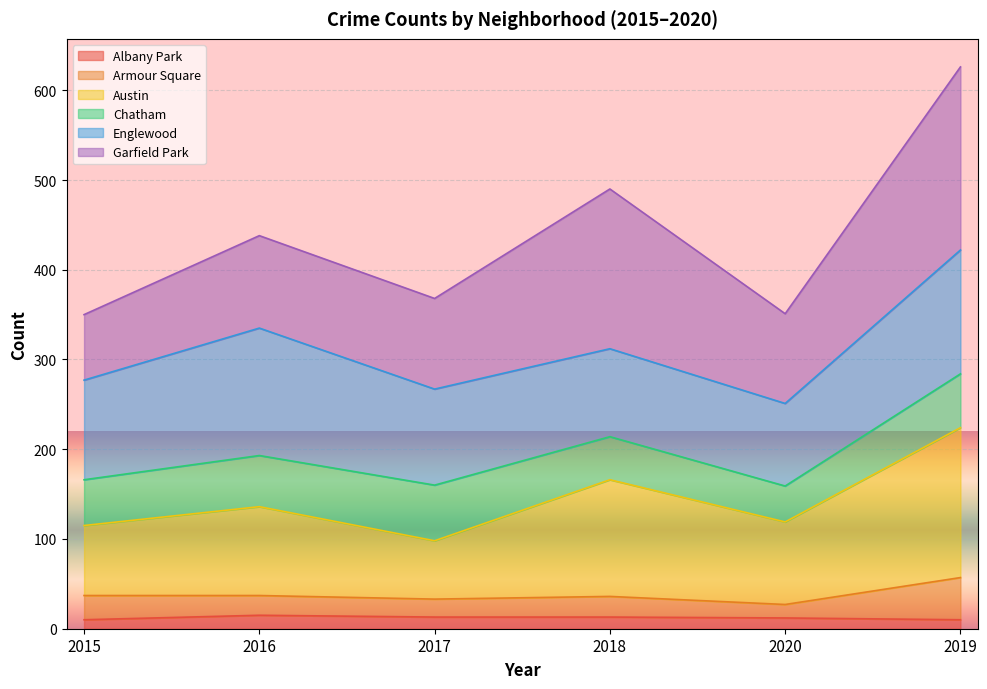

What is the maximum value for Albany Park?

15